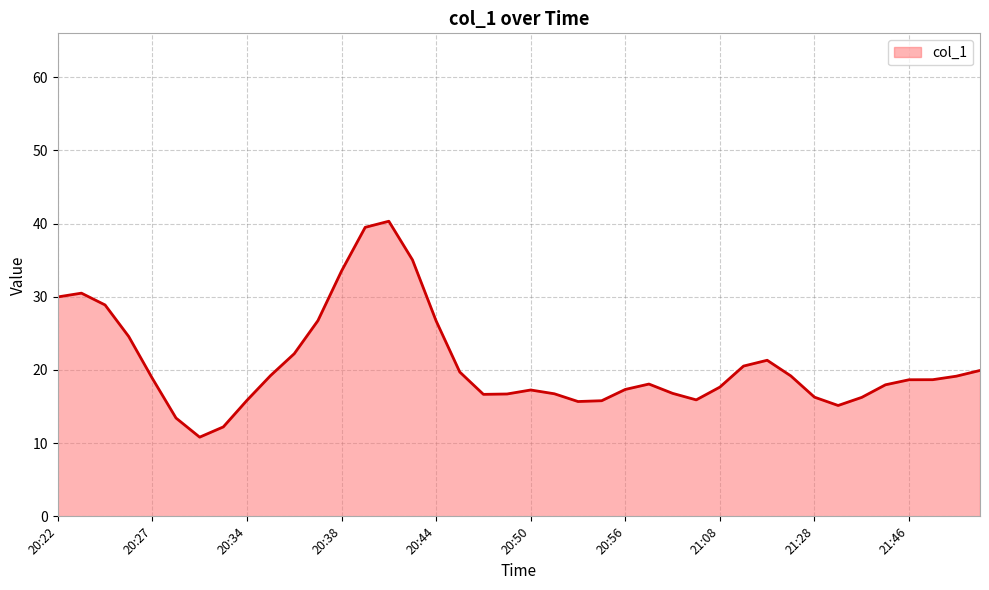

What is the difference between the maximum and minimum values?

29.5